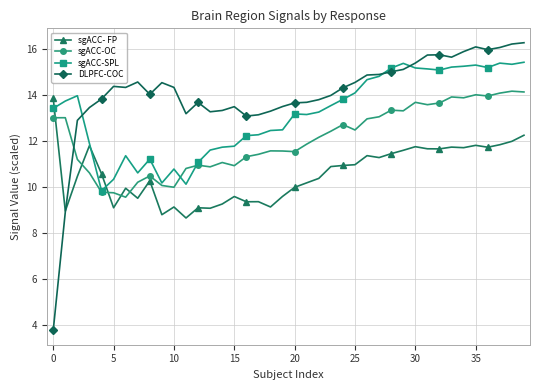

Which series ends up on top after the final intersection of sgACC-SPL and sgACC-OC?

sgACC-SPL